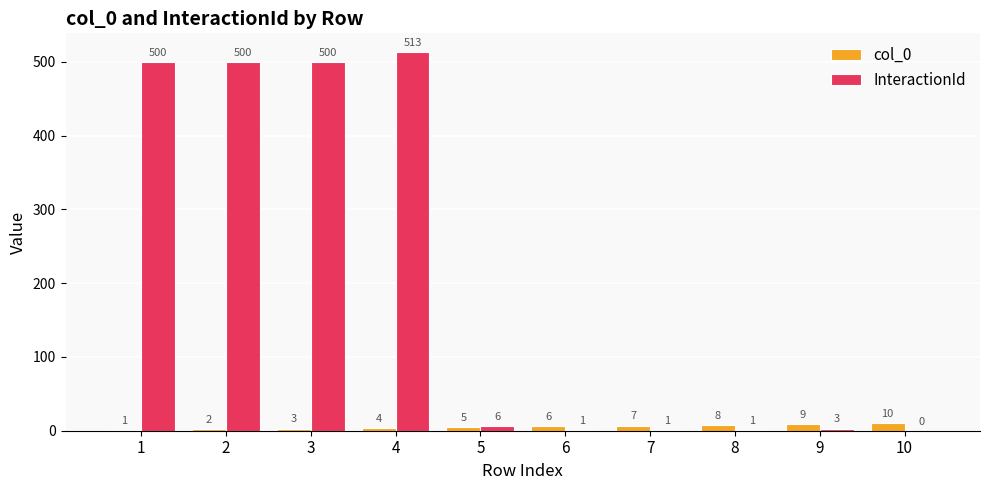

Between 8 and 10, which series saw the biggest shift?

col_0